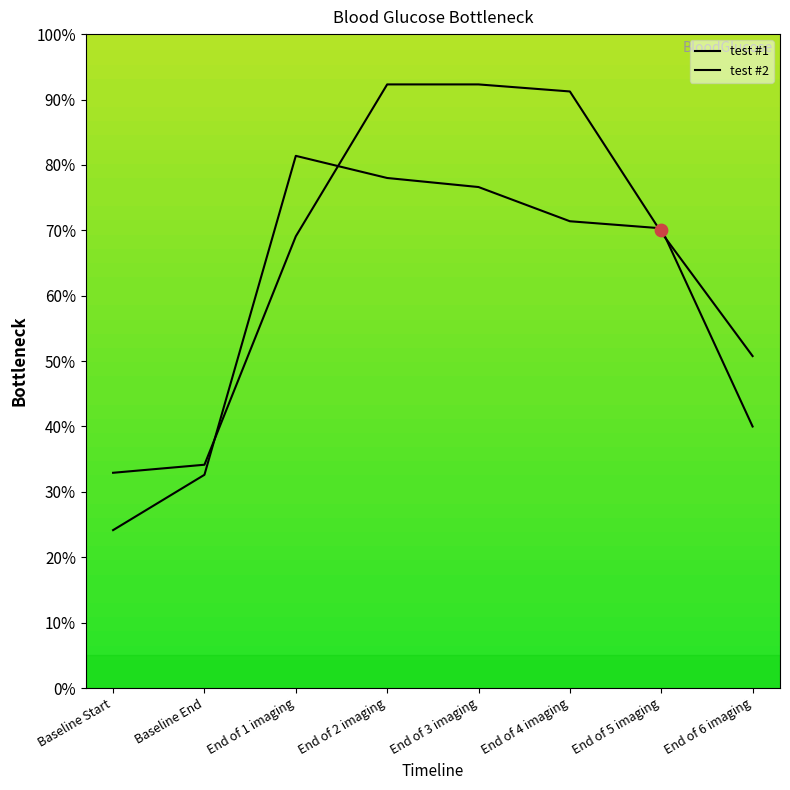

Is the value of test #1 at Baseline Start greater than the value of test #2 at End of 6 imaging?

No